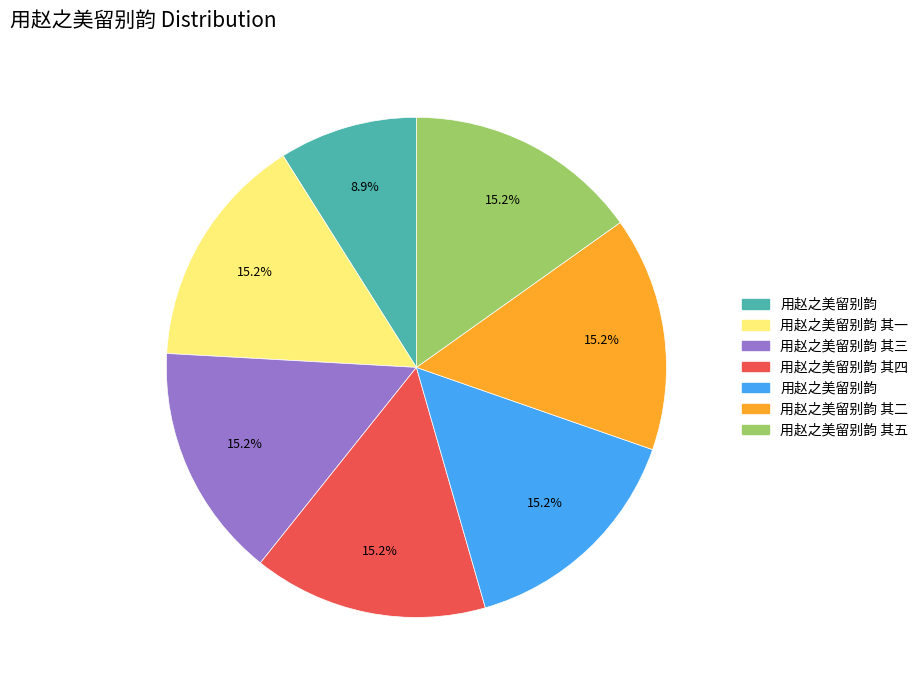

Does any single category account for the majority?

No